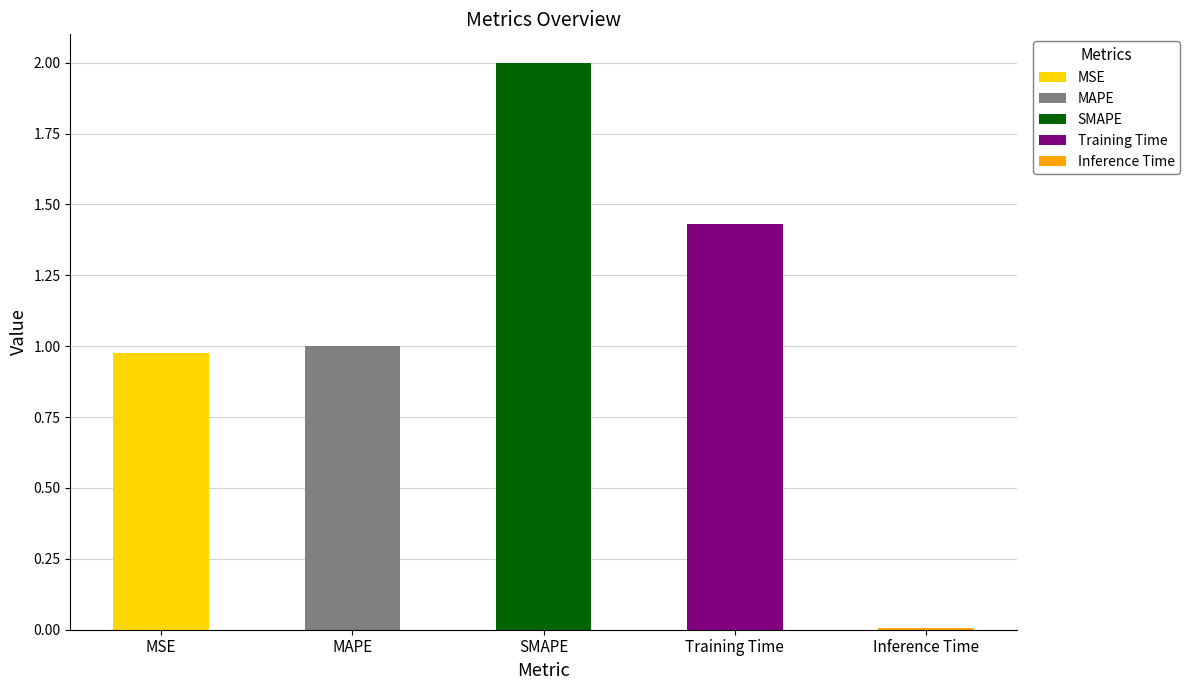

The value at MSE is 0.4. True or false?

False